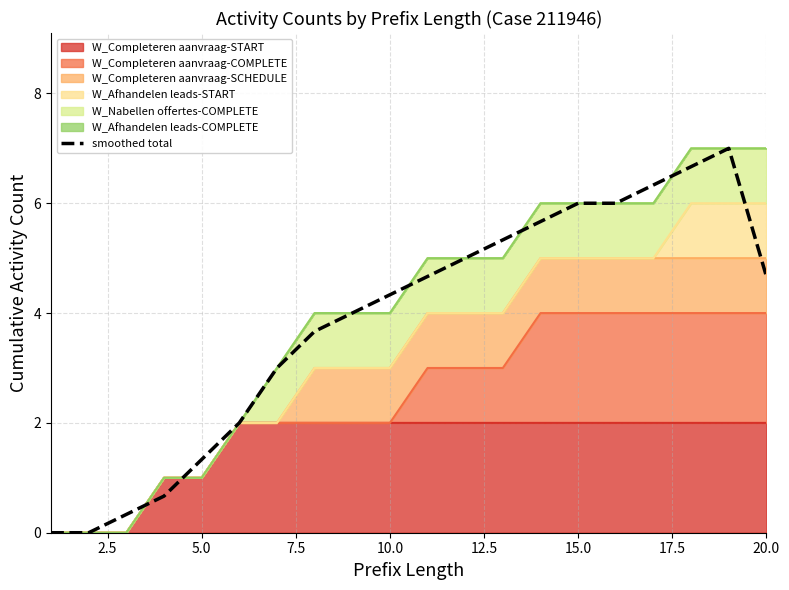

How many lines are shown in the chart?

1